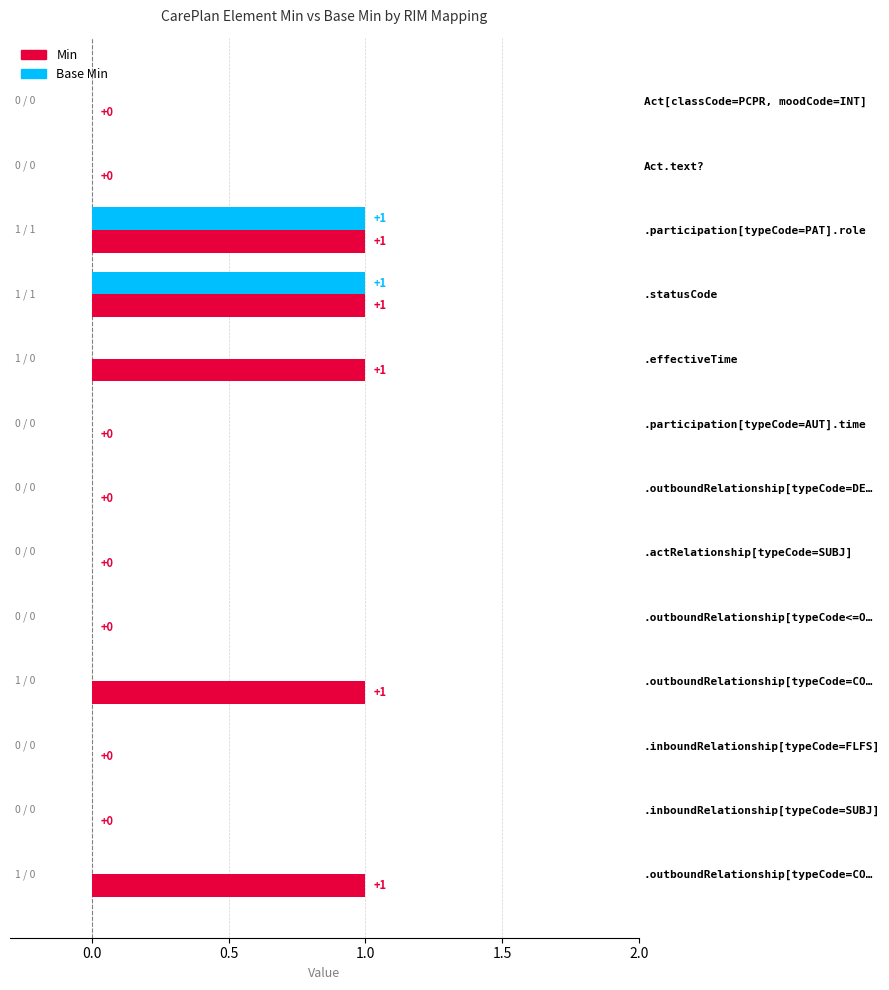

How many data points in Base Min are above 0?

2